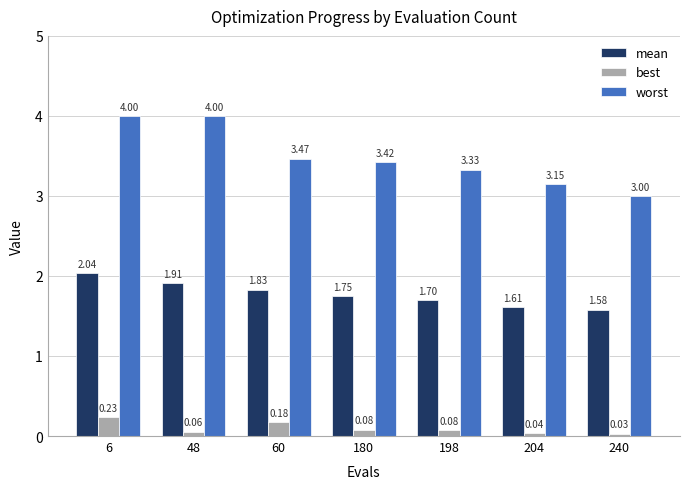

Count the number of categories in the chart.

7